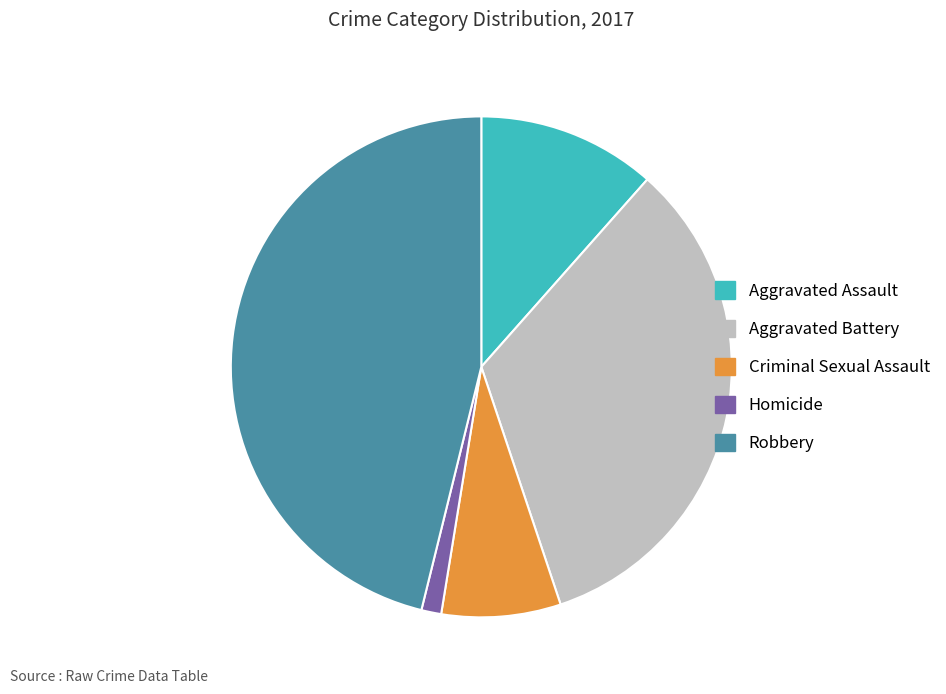

Do Homicide and Aggravated Assault together represent more than half of the pie?

No